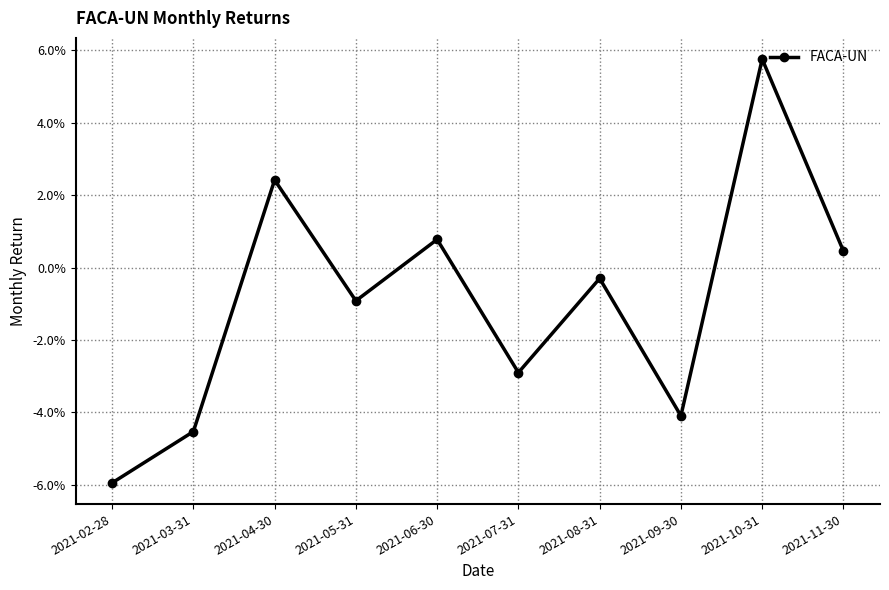

Is this an area chart (filled region under the line)?

No